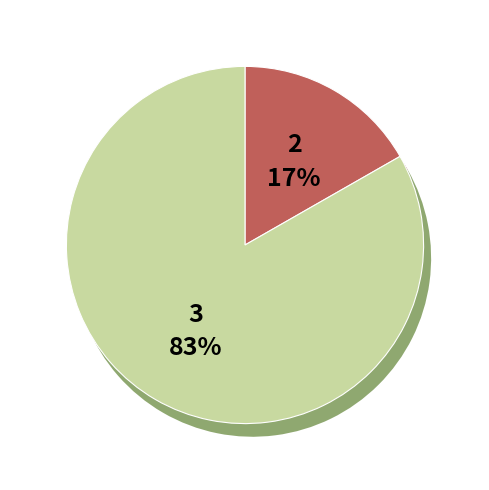

Count the number of slices in the pie.

2